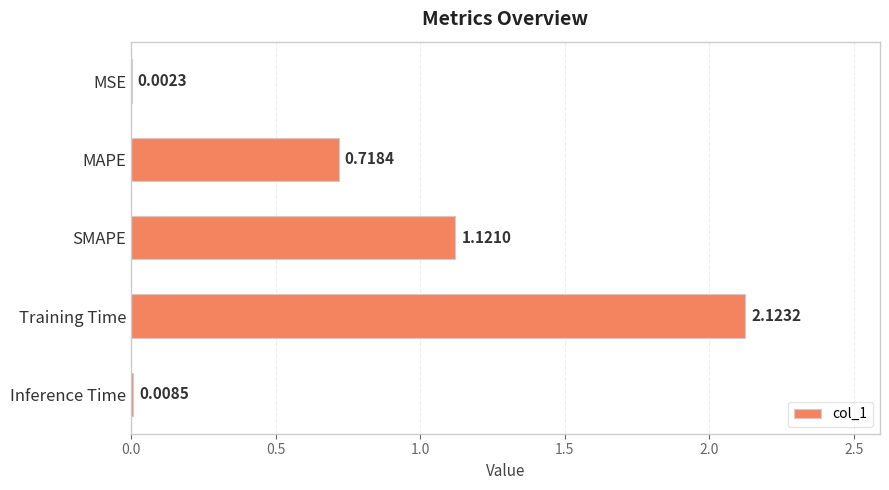

What is the sum of all values?

4.0